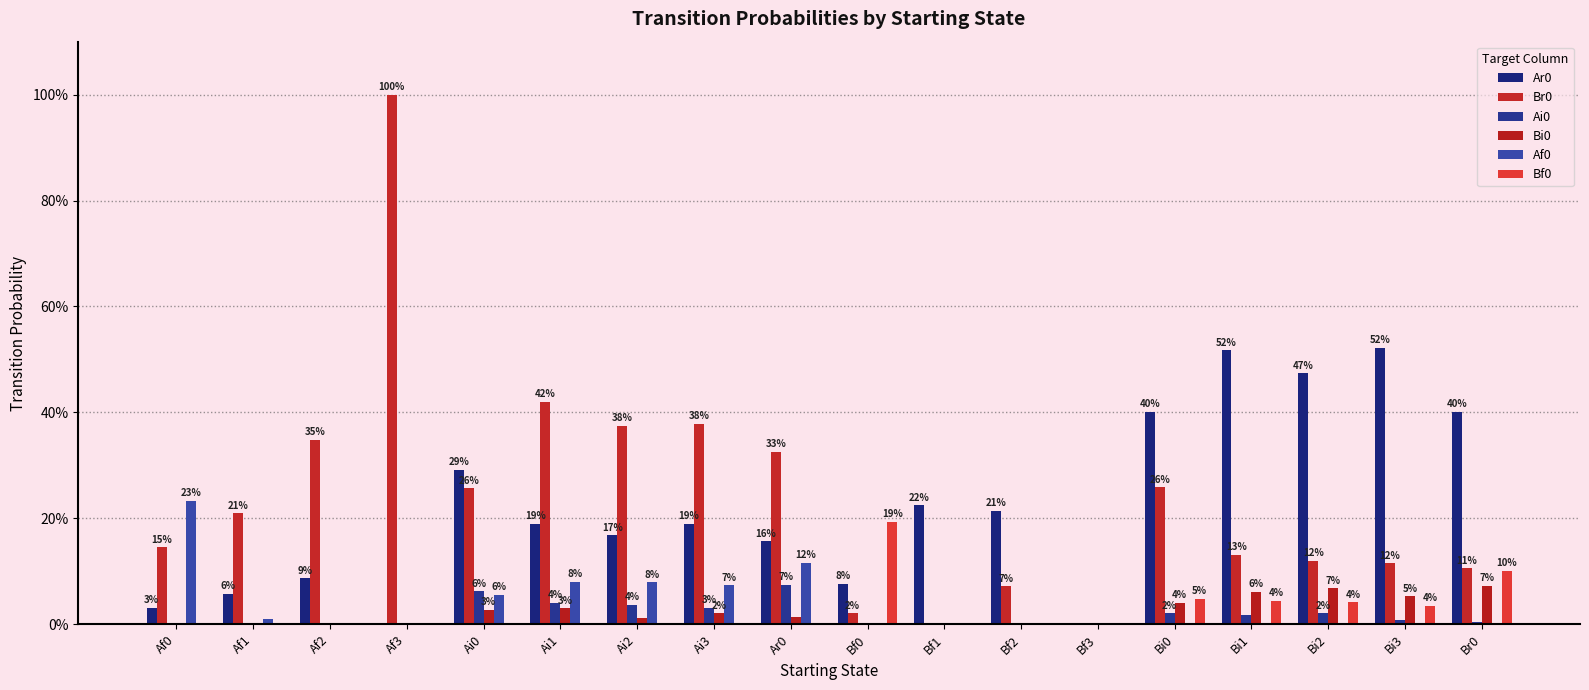

Does the chart contain stacked bars?

No